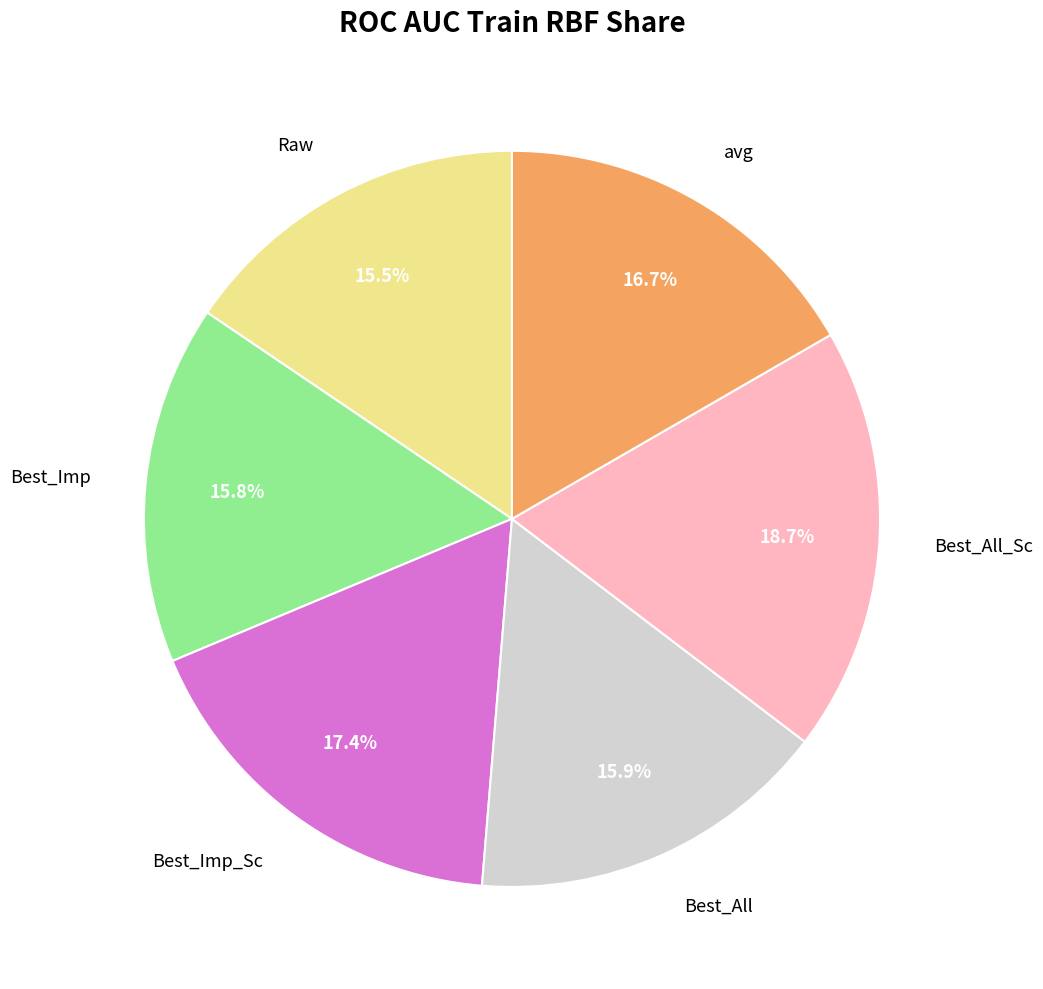

Does Best_Imp account for over 50% of the chart?

No